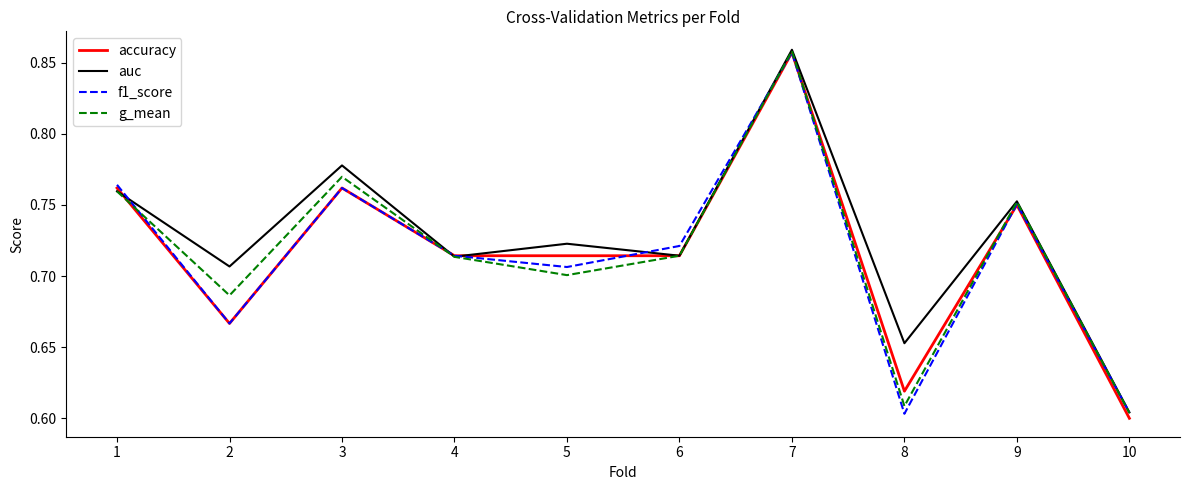

At which category does f1_score reach its first local peak?

3